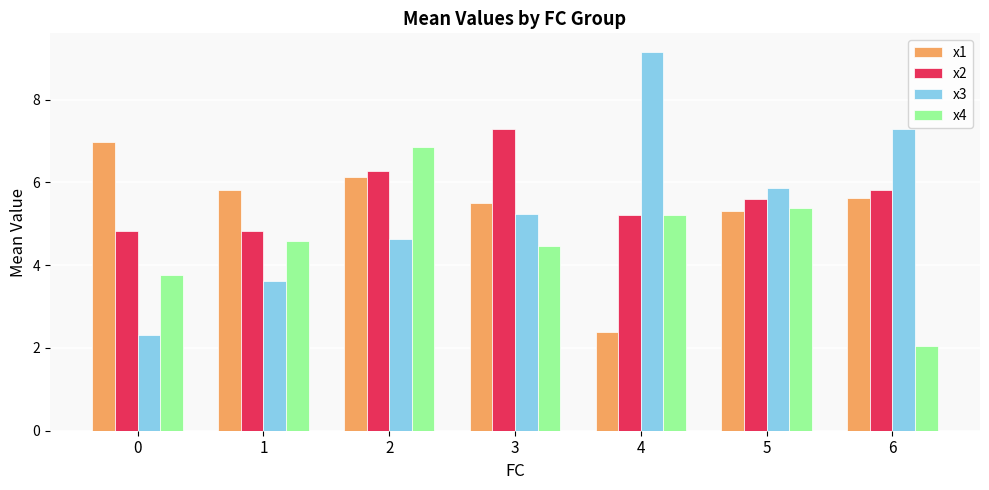

What is the difference between the x3 values at 3 and 2?

0.6